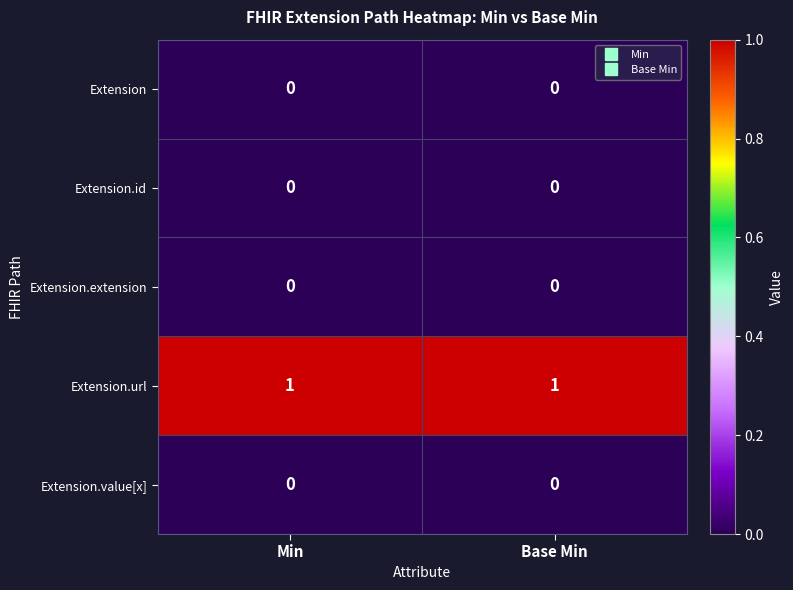

What is the difference between the highest and lowest values at Min?

1